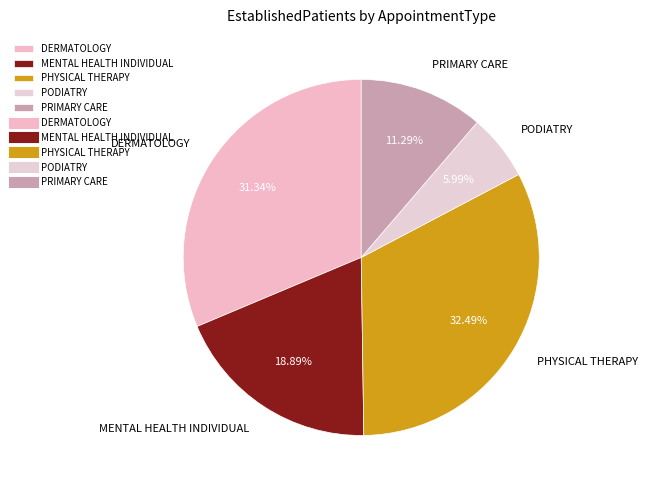

To the nearest percent, what portion does DERMATOLOGY represent?

31%